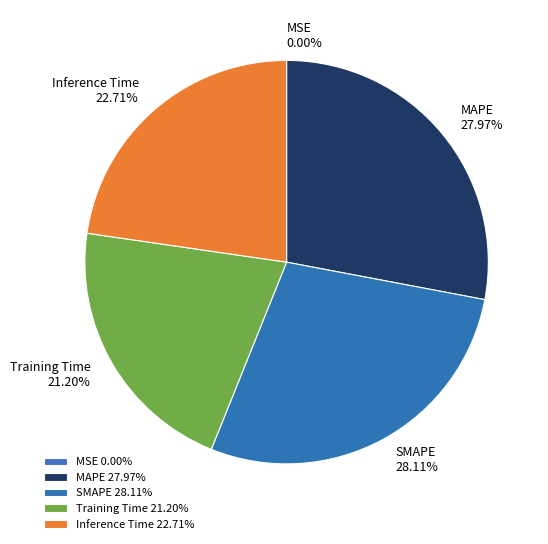

To the nearest percent, what is the average slice percentage?

20%